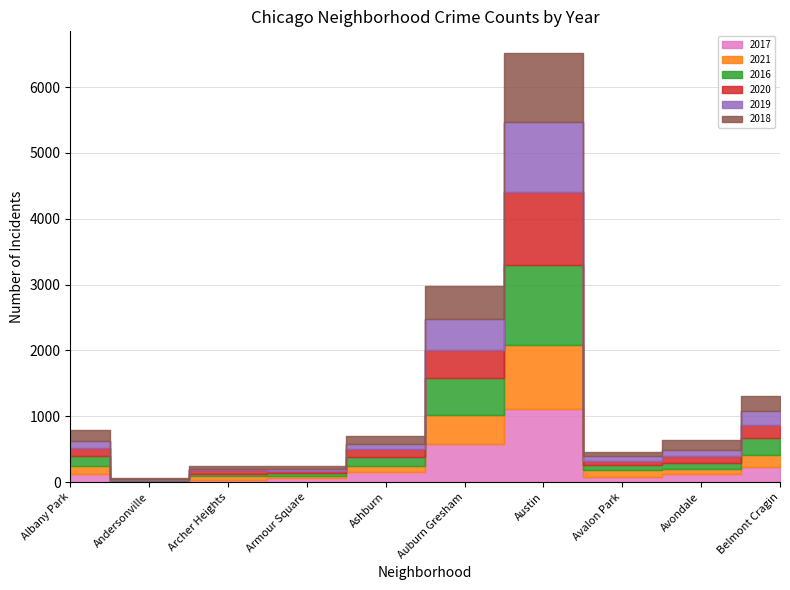

At Armour Square, list the series in order from smallest to largest.

2019, 2021, 2018, 2016, 2020, 2017